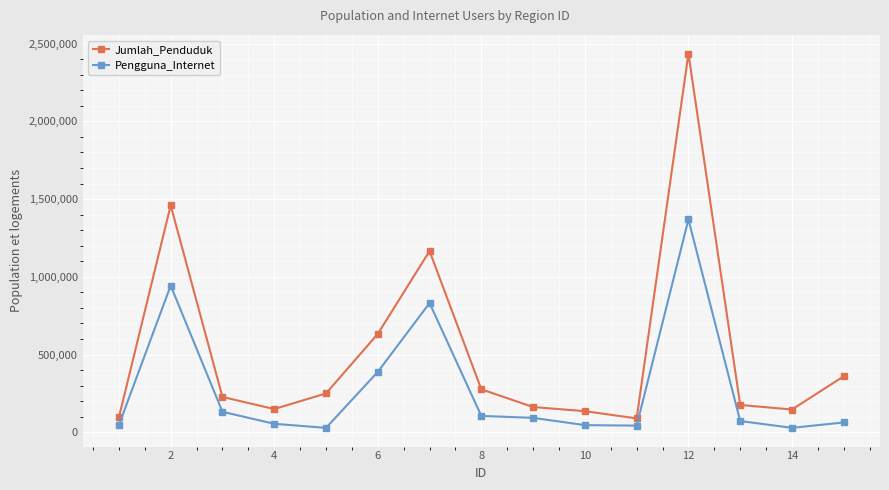

What is the difference between the maximum and minimum values in the Pengguna_Internet series?

1340728